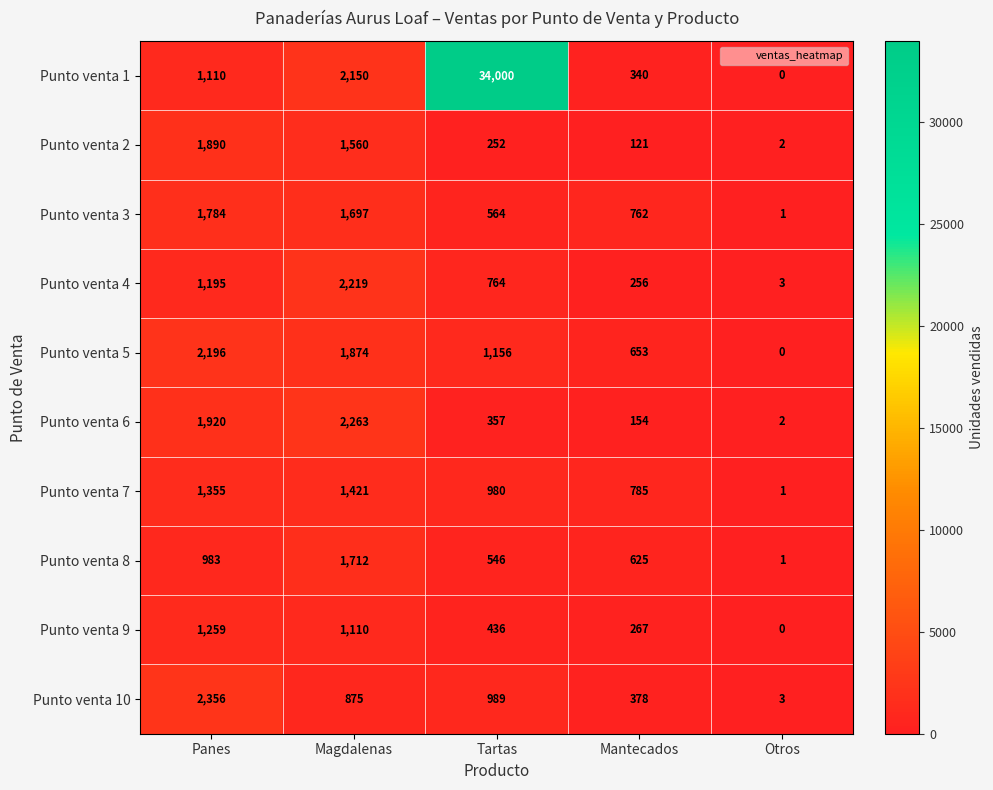

Which label corresponds to the largest value in the chart?

Tartas